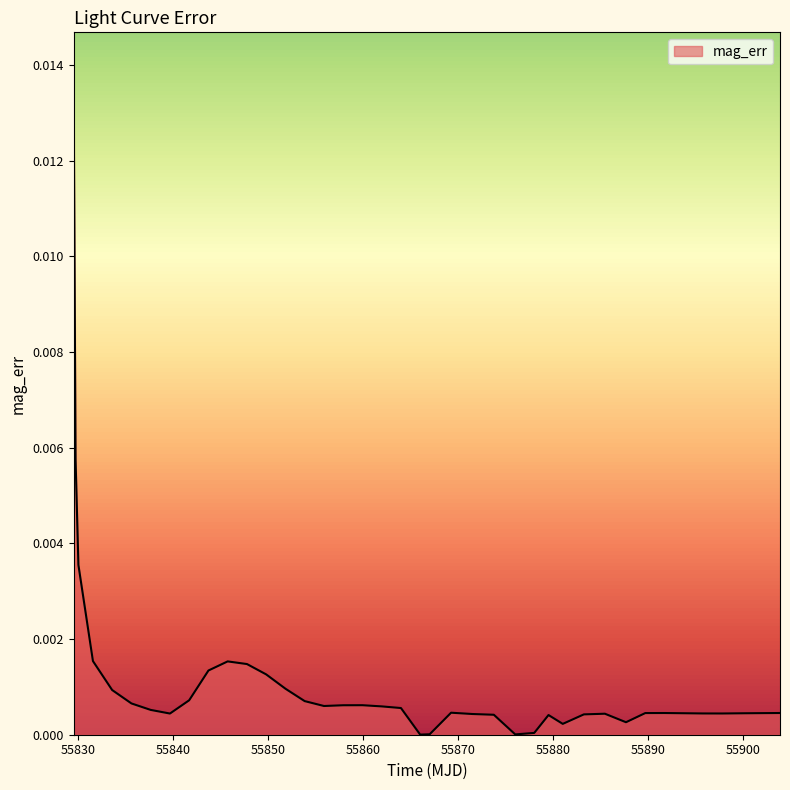

At which label is the value closest to 0?

55866.0